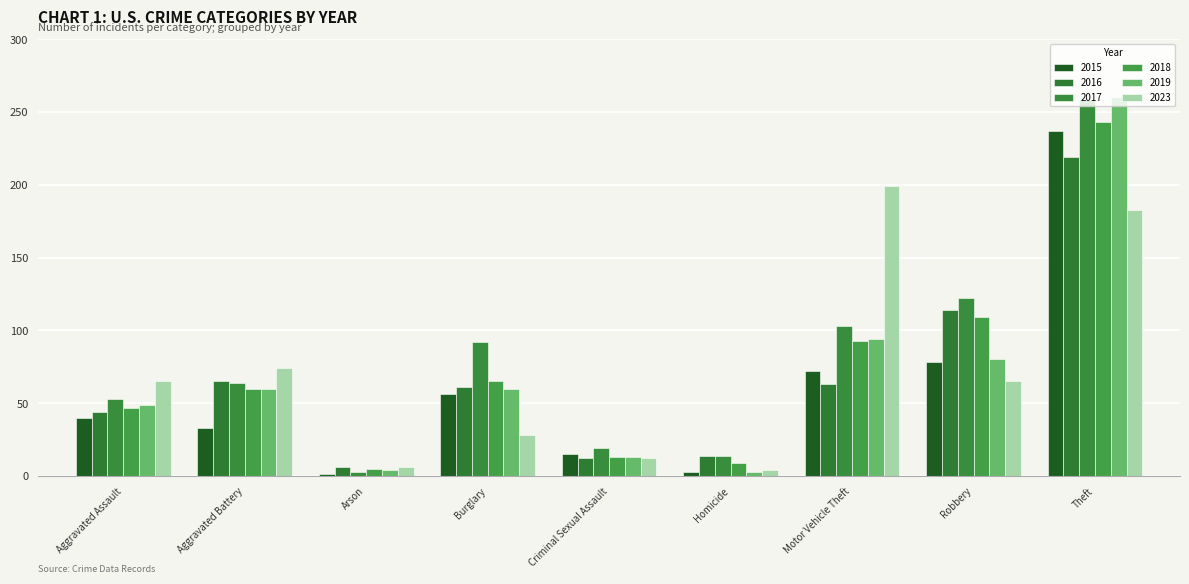

How many bars are there in each group?

6